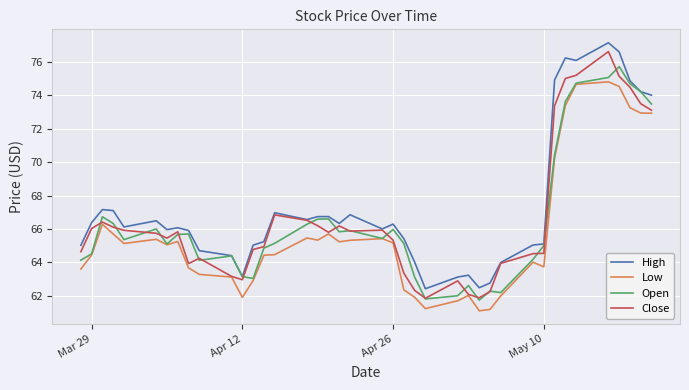

What is the minimum value shown in the chart?

61.1